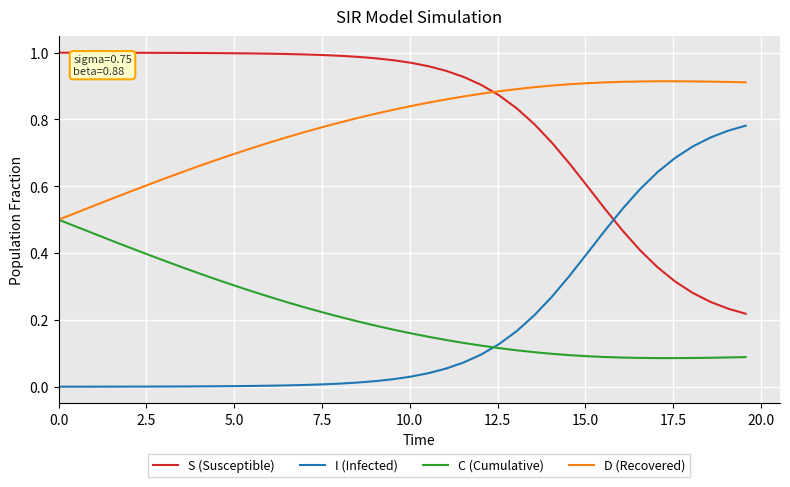

What are all the series names shown in the legend?

S (Susceptible), I (Infected), C (Cumulative), D (Recovered)